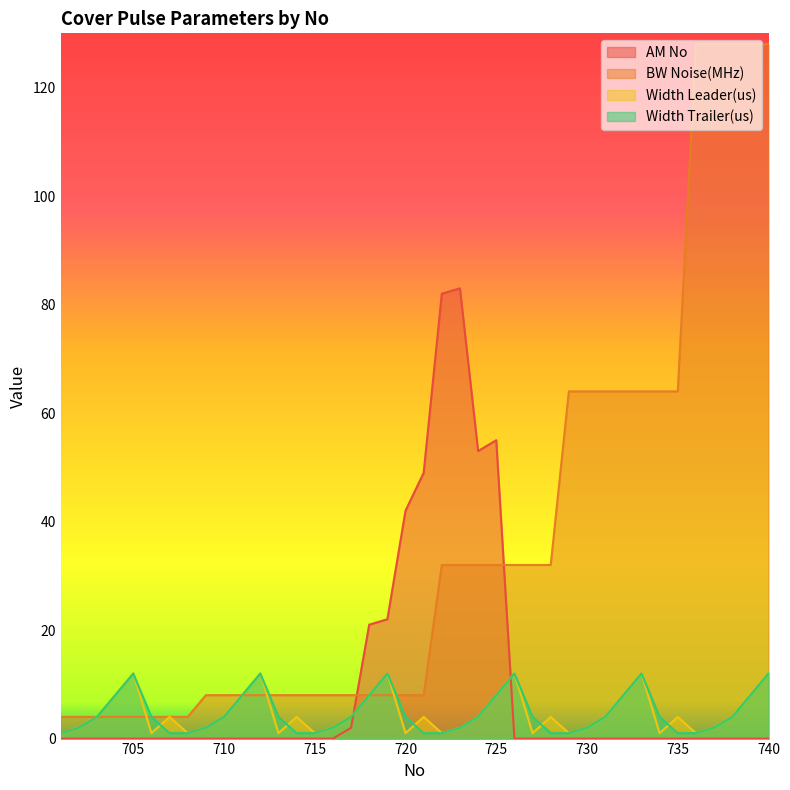

Reading left to right, transcribe all the data shown in this chart.

AM No: 701=0	702=0	703=0	704=0	705=0	706=0	707=0	708=0	709=0	710=0	711=0	712=0	713=0	714=0	715=0	716=0	717=2	718=21	719=22	720=42	721=49	722=82	723=83	724=53	725=55	726=0	727=0	728=0	729=0	730=0	731=0	732=0	733=0	734=0	735=0	736=0	737=0	738=0	739=0	740=0
BW Noise(MHz): 701=4	702=4	703=4	704=4	705=4	706=4	707=4	708=4	709=8	710=8	711=8	712=8	713=8	714=8	715=8	716=8	717=8	718=8	719=8	720=8	721=8	722=32	723=32	724=32	725=32	726=32	727=32	728=32	729=64	730=64	731=64	732=64	733=64	734=64	735=64	736=128	737=128	738=128	739=128	740=128
Width Leader(us): 701=1	702=2	703=4	704=8	705=12	706=1	707=4	708=1	709=2	710=4	711=8	712=12	713=1	714=4	715=1	716=2	717=4	718=8	719=12	720=1	721=4	722=1	723=2	724=4	725=8	726=12	727=1	728=4	729=1	730=2	731=4	732=8	733=12	734=1	735=4	736=1	737=2	738=4	739=8	740=12
Width Trailer(us): 701=1	702=2	703=4	704=8	705=12	706=4	707=1	708=1	709=2	710=4	711=8	712=12	713=4	714=1	715=1	716=2	717=4	718=8	719=12	720=4	721=1	722=1	723=2	724=4	725=8	726=12	727=4	728=1	729=1	730=2	731=4	732=8	733=12	734=4	735=1	736=1	737=2	738=4	739=8	740=12